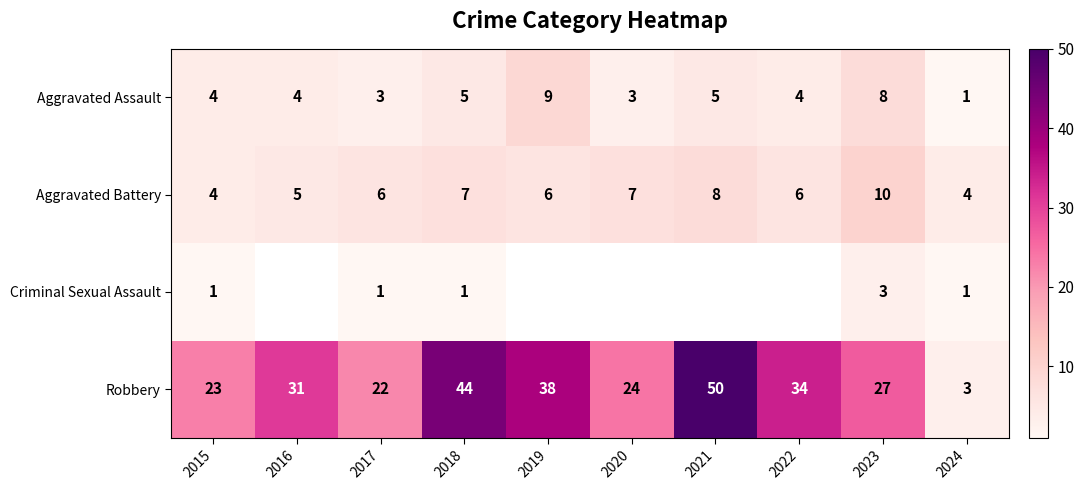

What is the difference between the second highest and minimum values in the Aggravated Battery series?

4